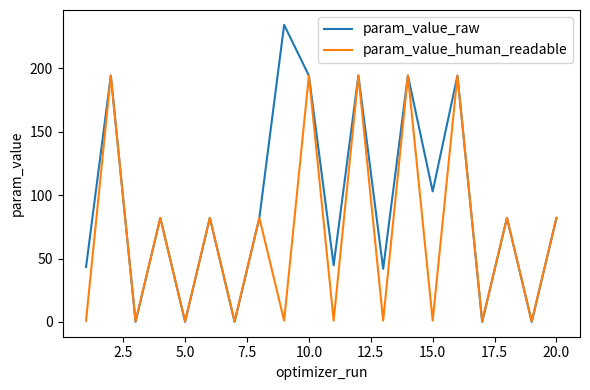

Rank the series by their average value, from highest to lowest.

param_value_raw, param_value_human_readable